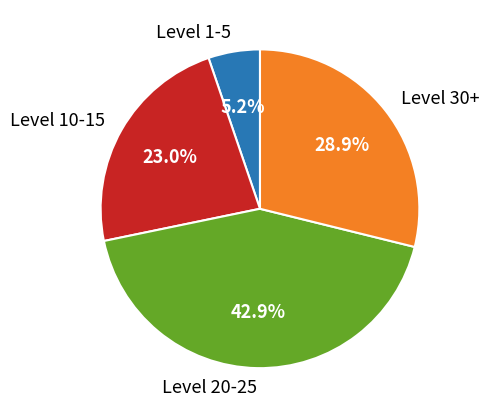

What is the total percentage of Level 30+ and Level 10-15?

51.9%